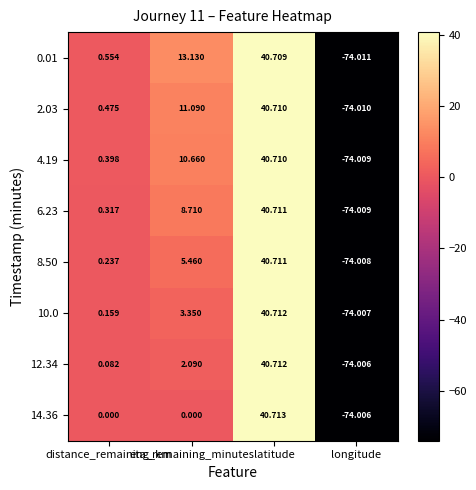

What is the total value across all series at longitude?

-592.1